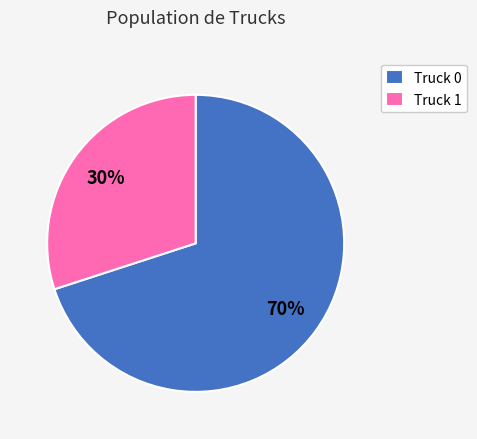

What is the smallest slice in the pie chart?

Truck 1